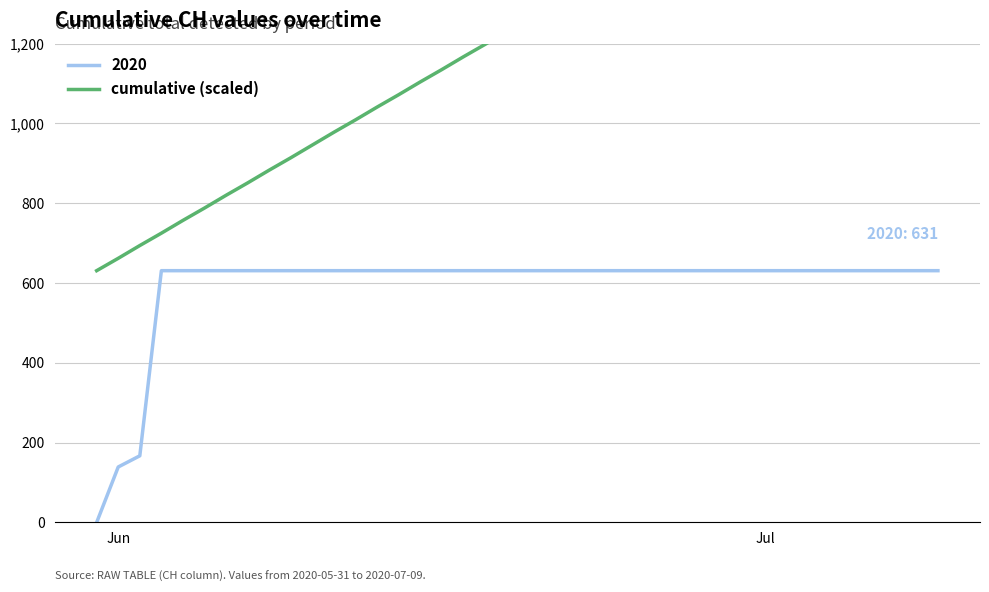

What is the highest value of the 2020 series?

631